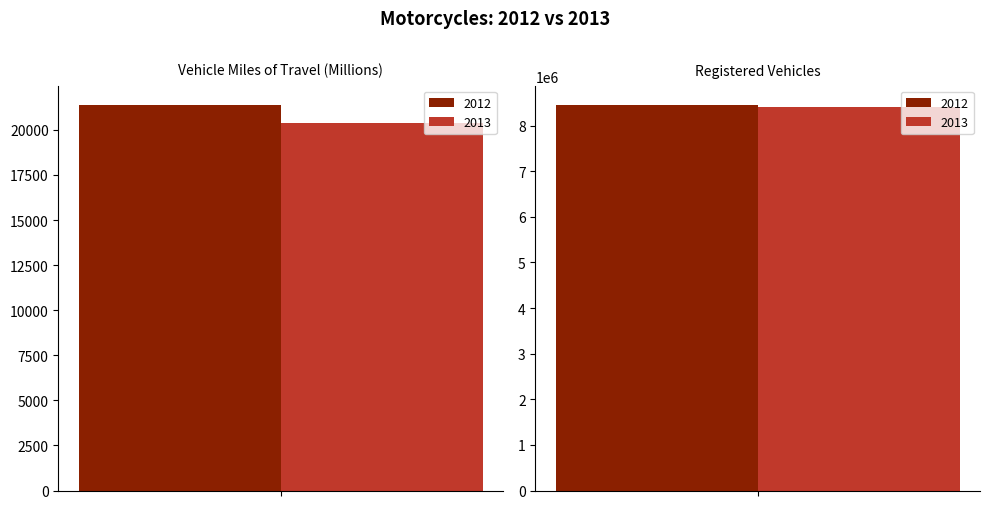

What is the difference between the 2012 values at Vehicle Miles of Travel (Millions) and Registered Vehicles?

8433554